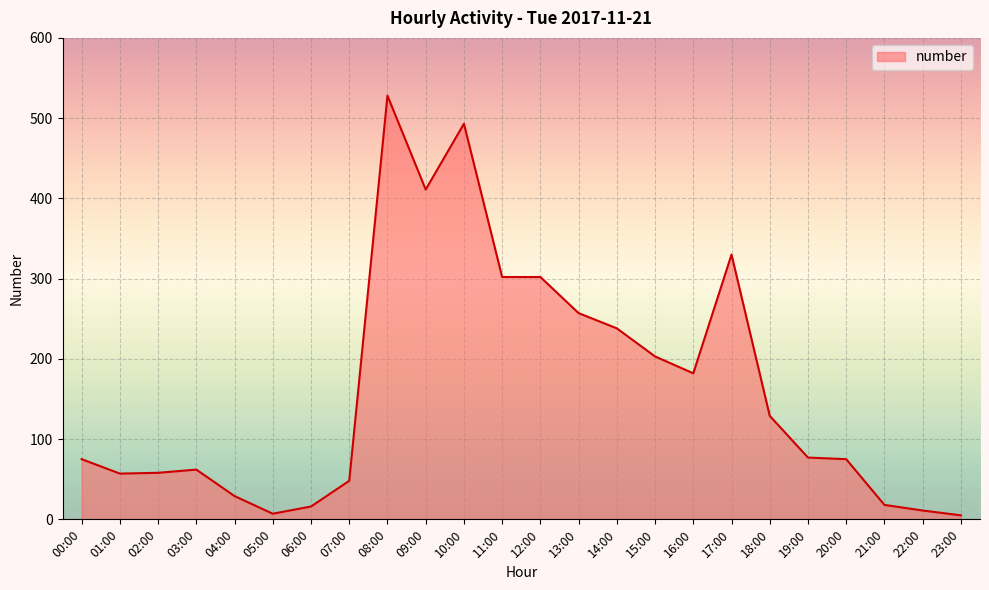

How many distinct data groups are displayed?

1